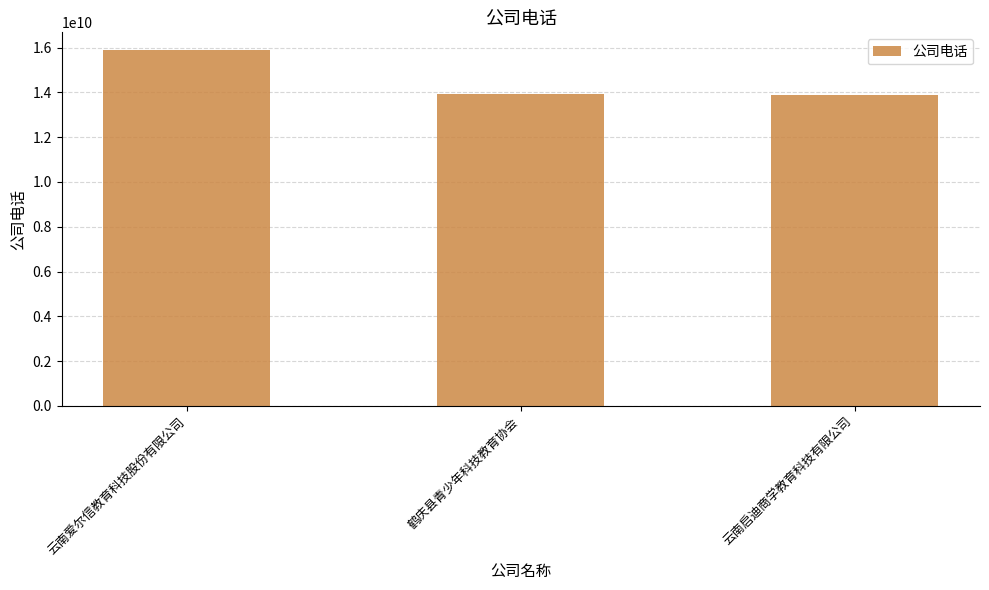

Which category has the highest value across all series?

云南爱尔信教育科技股份有限公司